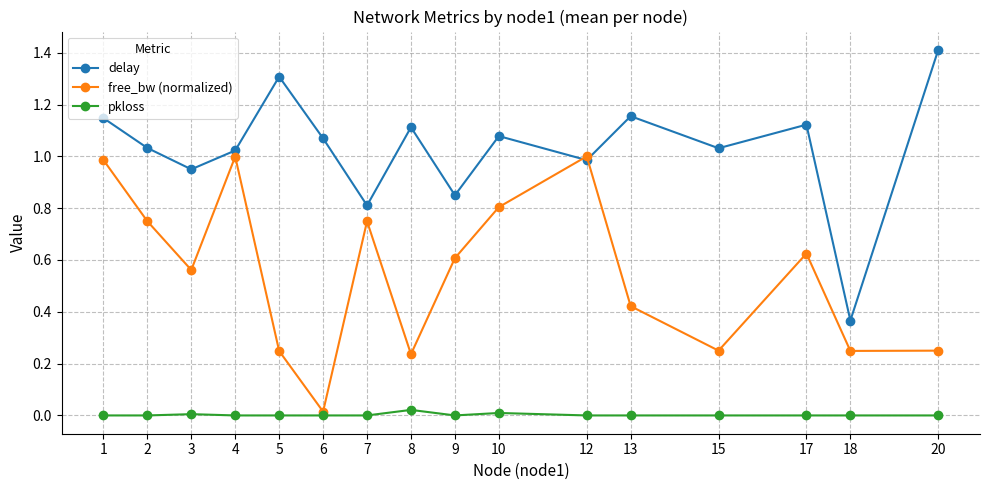

What is the average value of the free_bw (normalized) series?

0.5